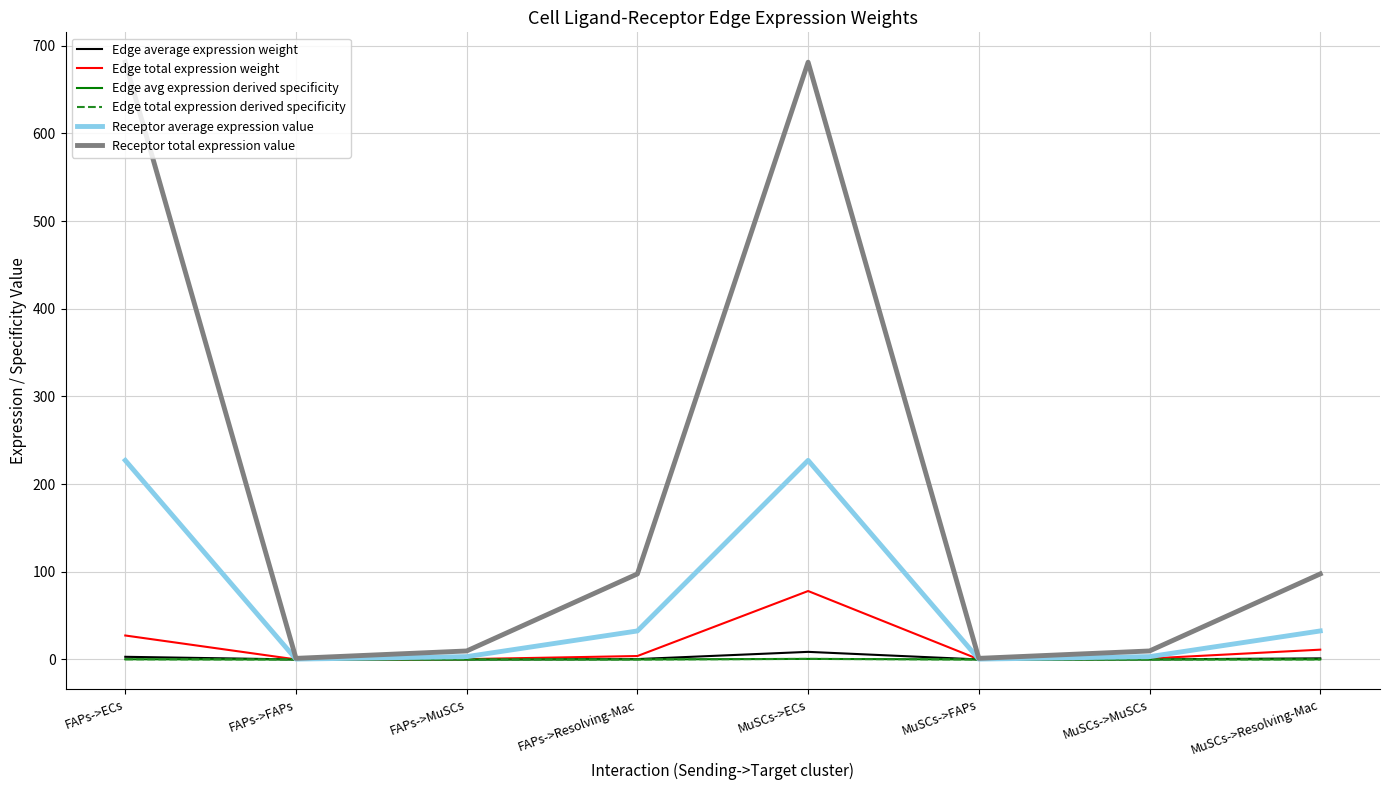

Where is the first local maximum for Receptor average expression value?

MuSCs->ECs